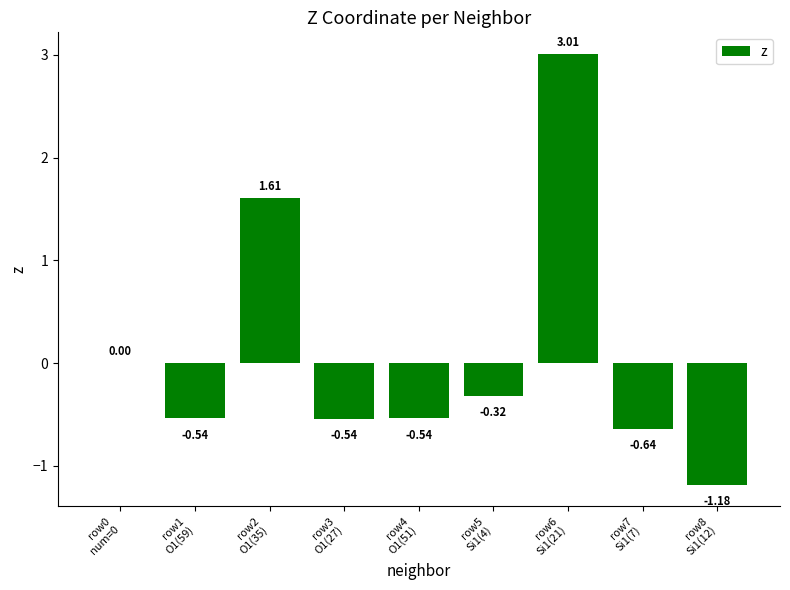

Which label corresponds to the largest value in the chart?

row6
Si1(21)